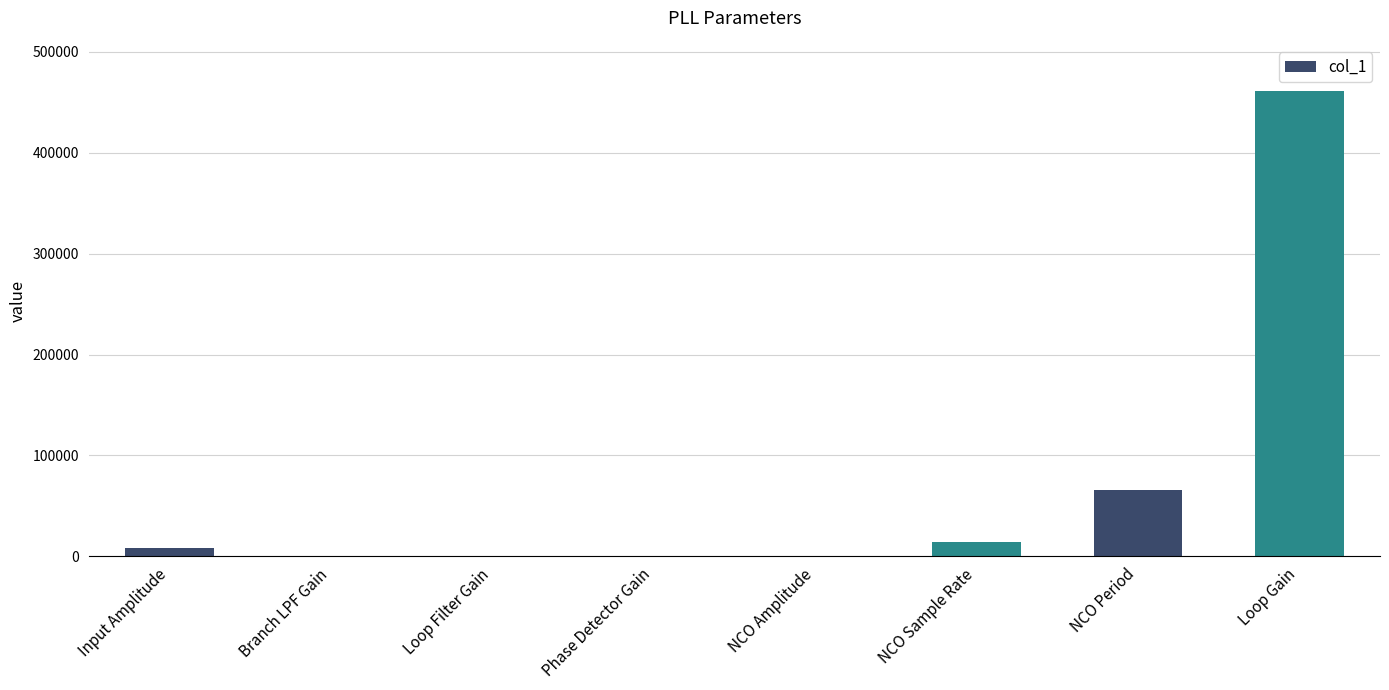

What is the sum of all values?

549187